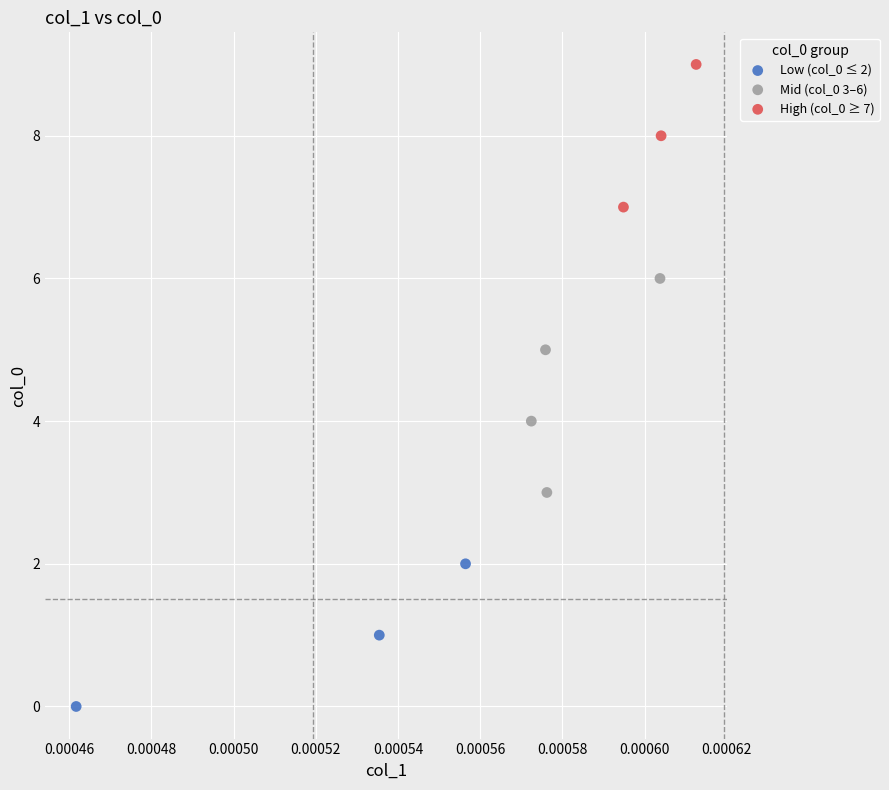

Which series reaches the maximum Y coordinate?

High (col_0 ≥ 7)